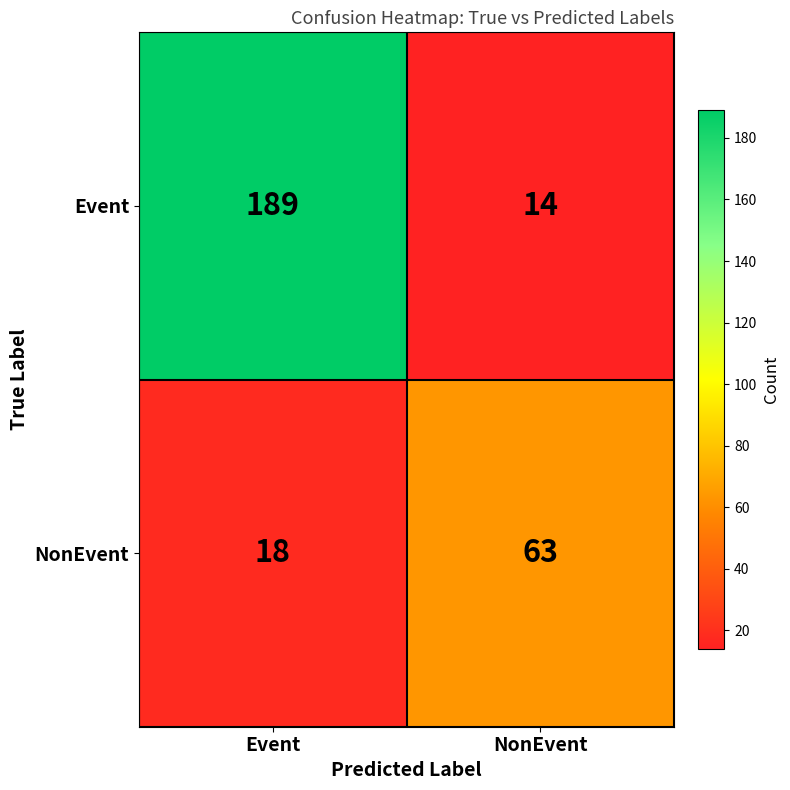

What is the sum of the Event values at Event and NonEvent?

203